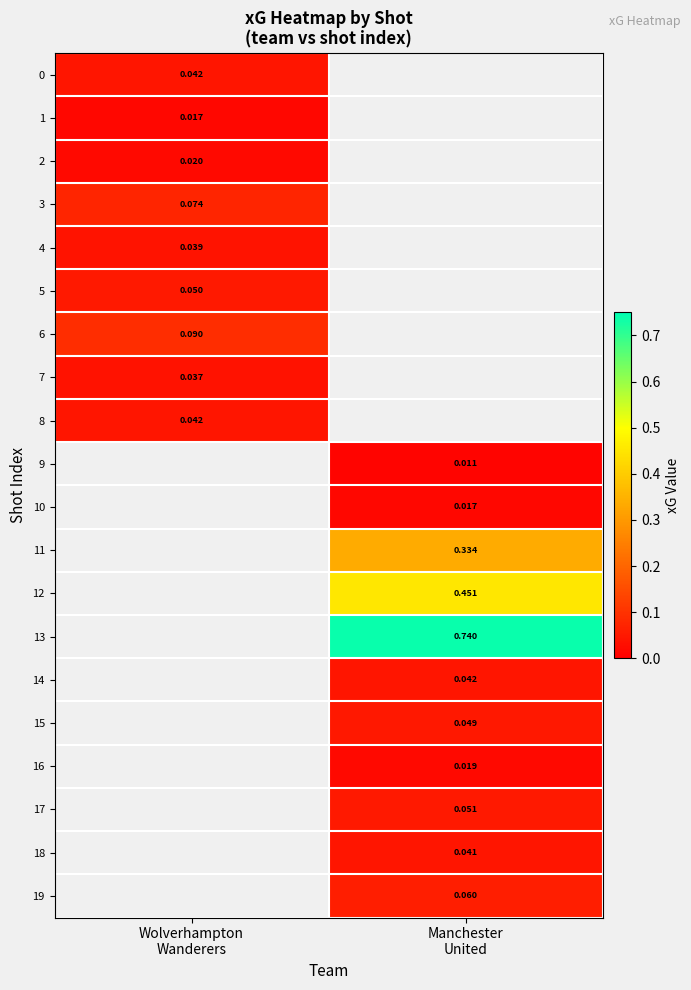

The 12 series shows 0.1 at Manchester United. True or false?

False